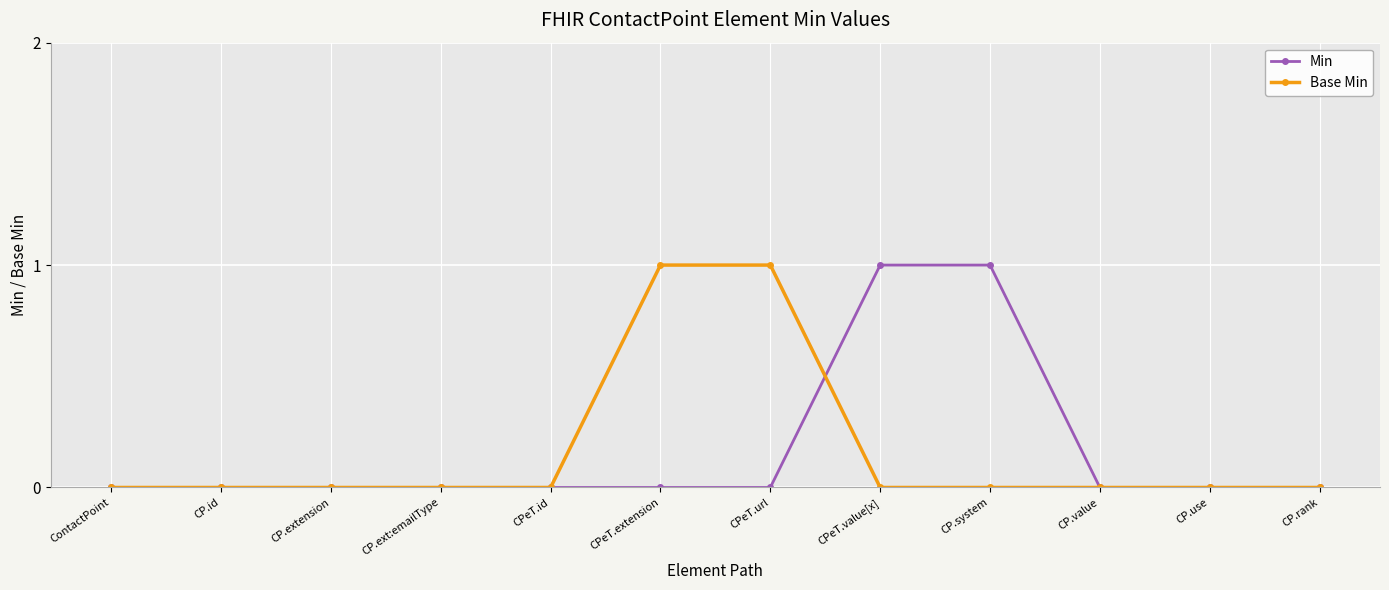

True or false: Min has a value of 0 at CP.id.

True